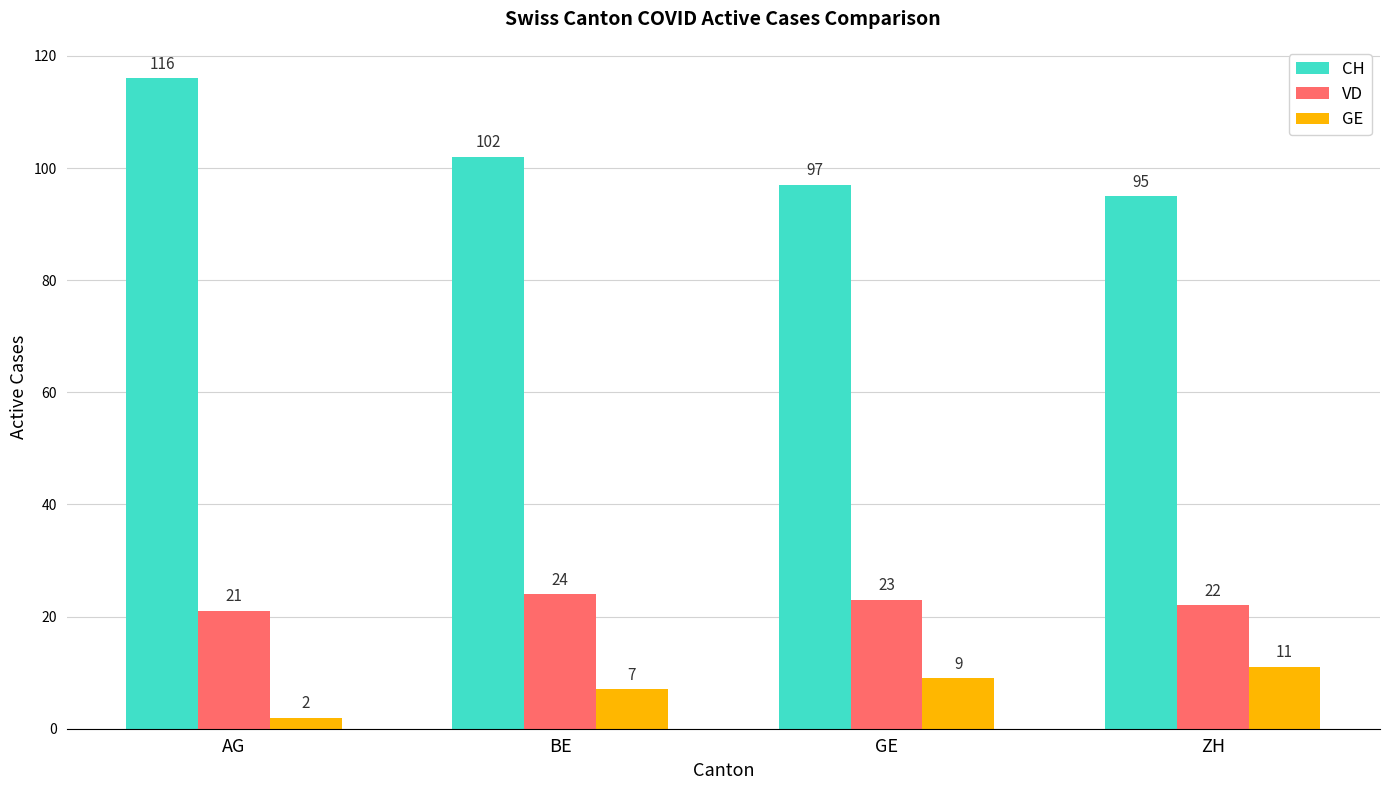

How many groups of bars are there?

4